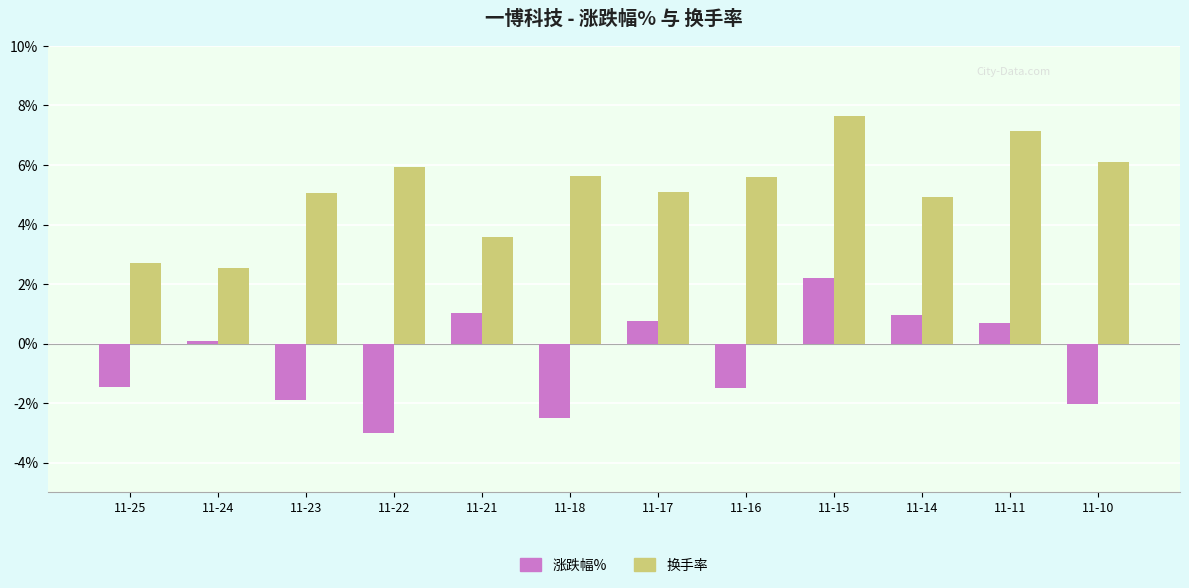

Does the chart contain any negative values?

Yes